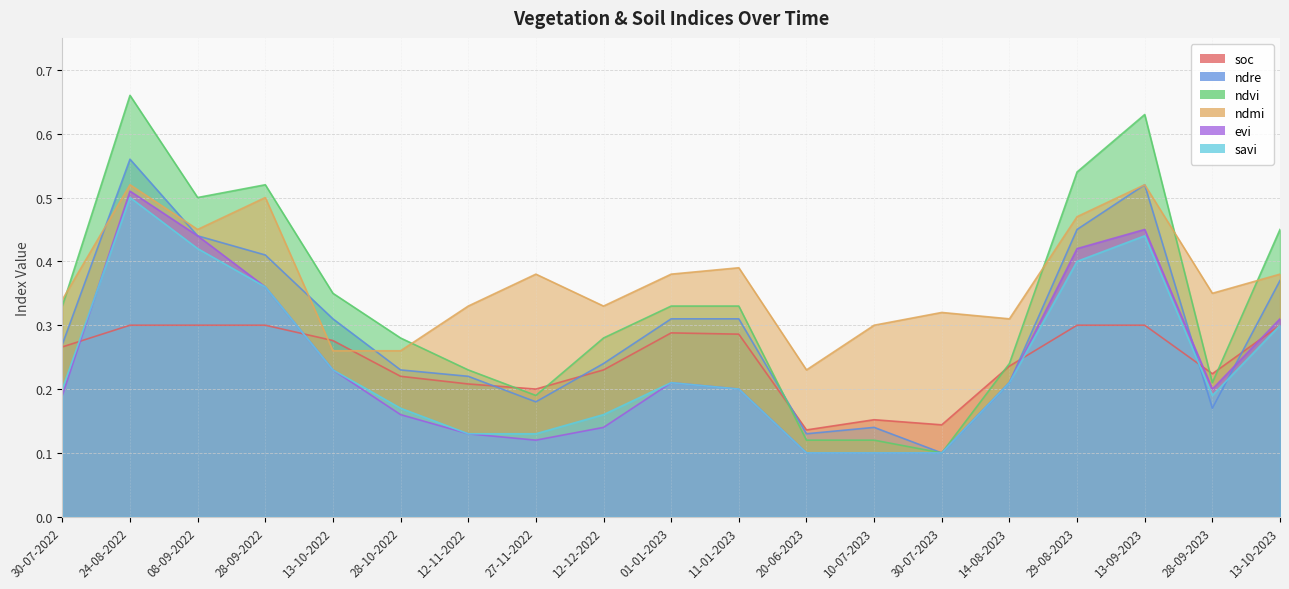

What is the value of the soc point at the 10th from the left?

0.3